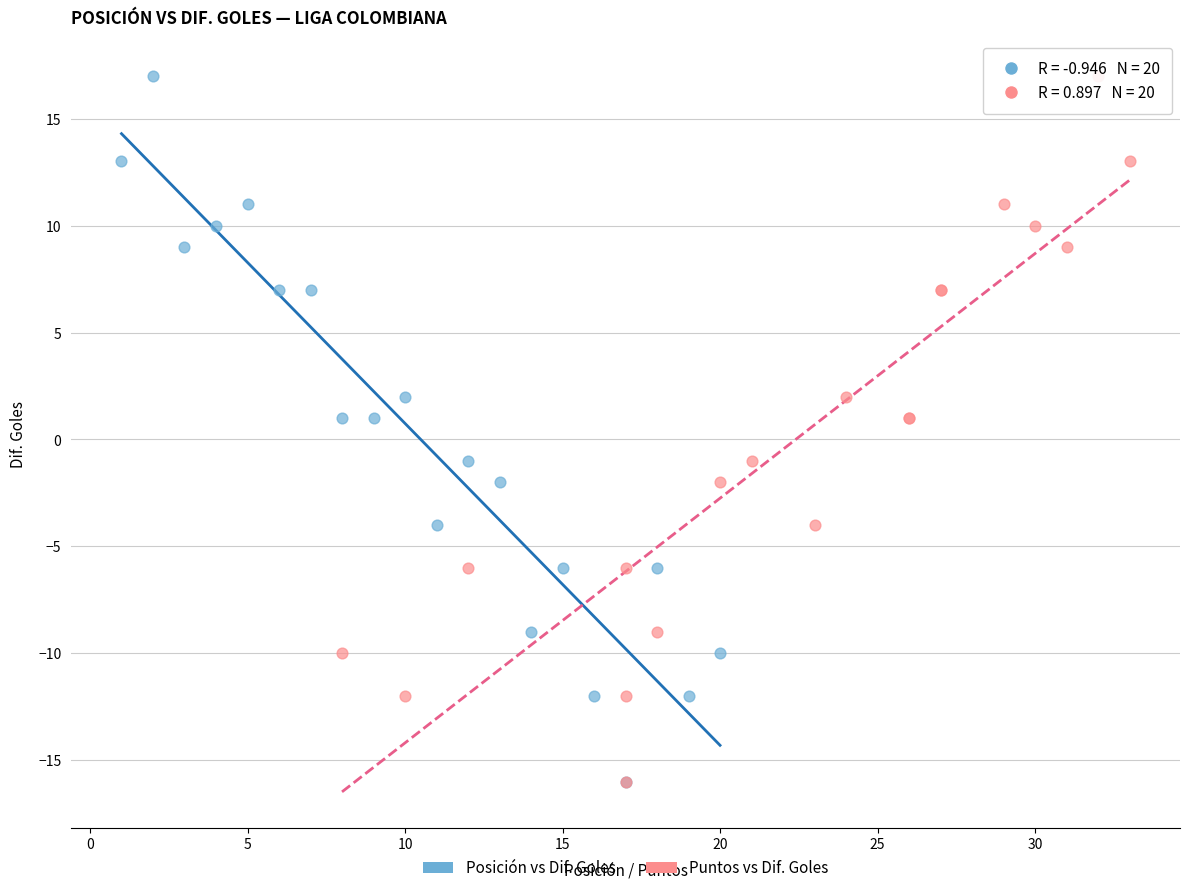

What are all the series names shown in the legend?

Posición vs Dif. Goles, Puntos vs Dif. Goles